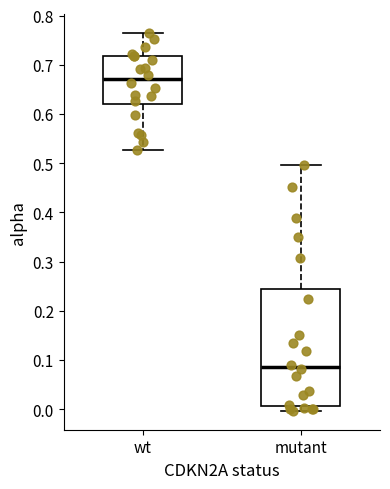

Where is the upper edge of the box for mutant on the y-axis? The values are not printed on the chart, so give them approximately, as read against the axis.

0.24